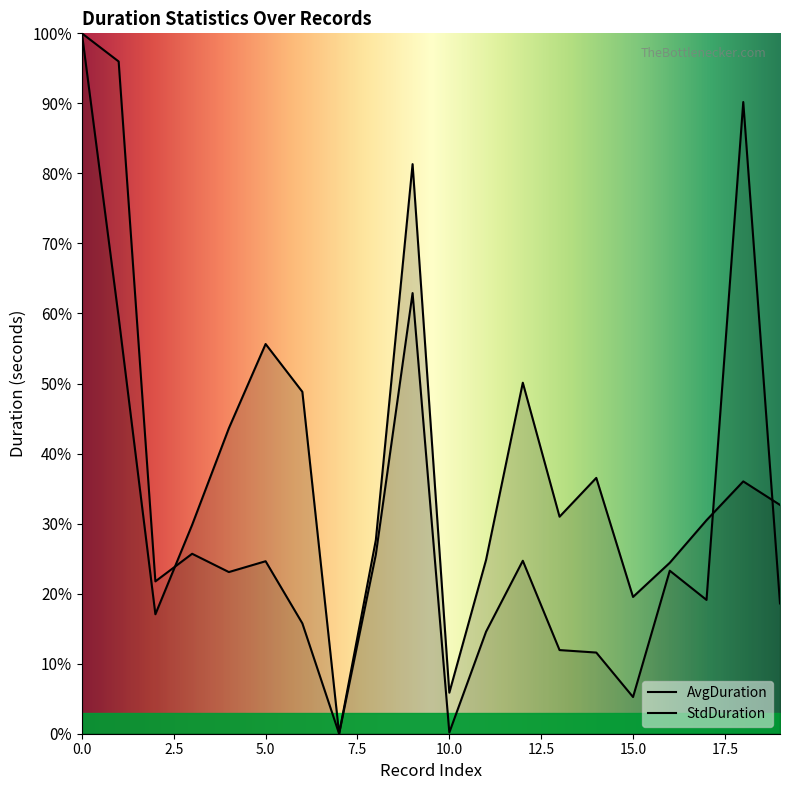

At which category does AvgDuration reach its first local valley?

2